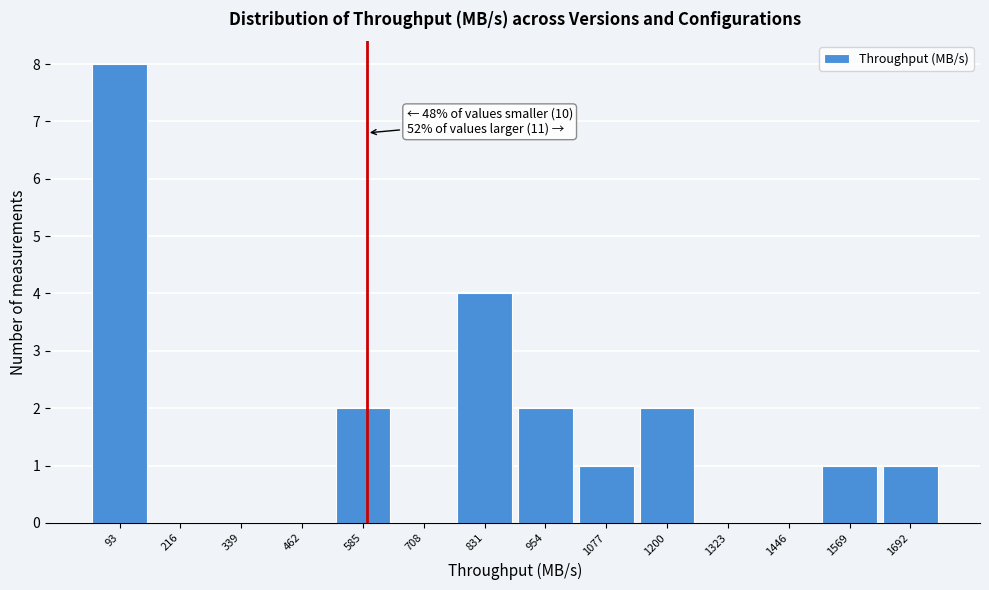

Reading left to right, what are all the values shown in this chart?

93=8	216=0	339=0	462=0	585=2	708=0	831=4	954=2	1077=1	1200=2	1323=0	1446=0	1569=1	1692=1